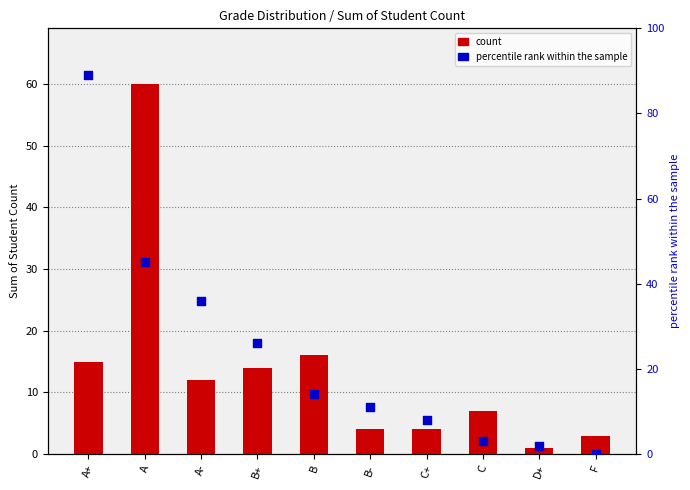

At which category is the sum across all series the highest?

A